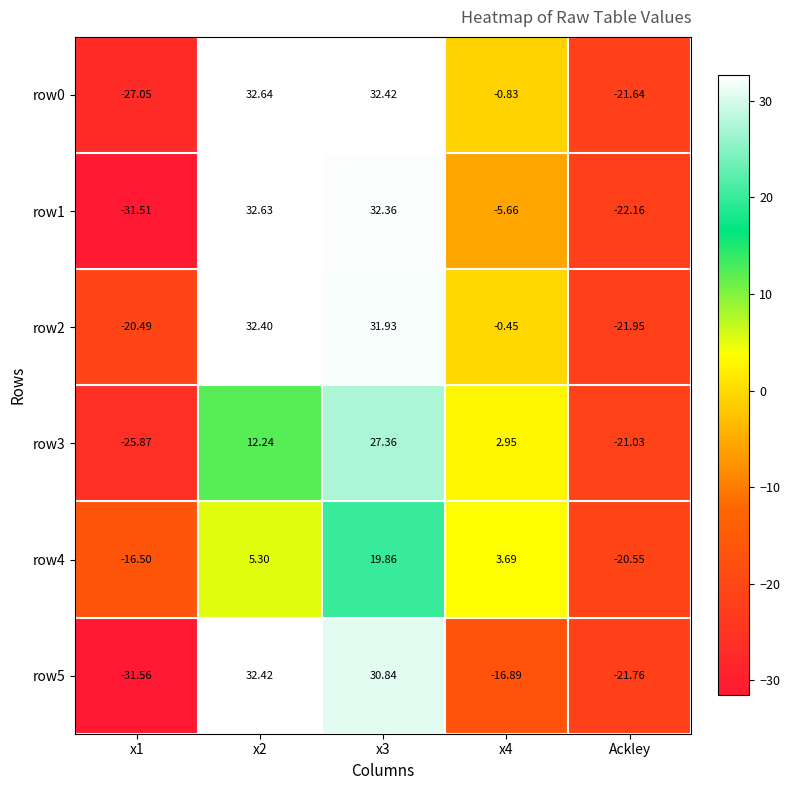

What is the spread (max minus min) of values at Ackley?

1.6